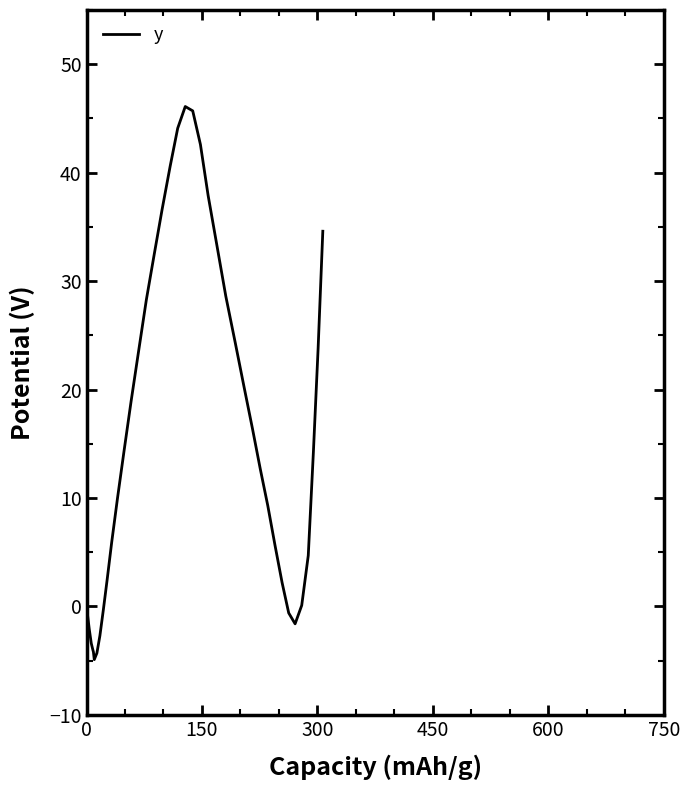

What is the difference between the maximum and minimum values?

51.0